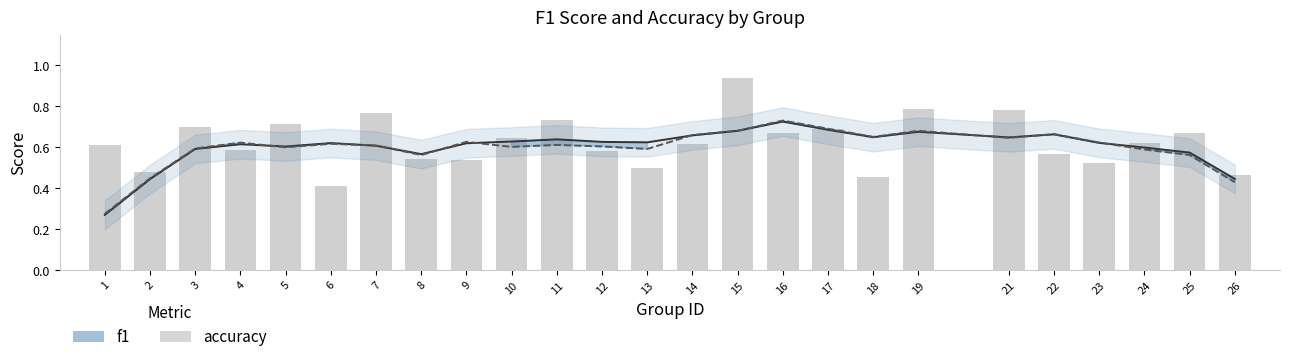

True or false: the data shows 0.6 at 24.

True